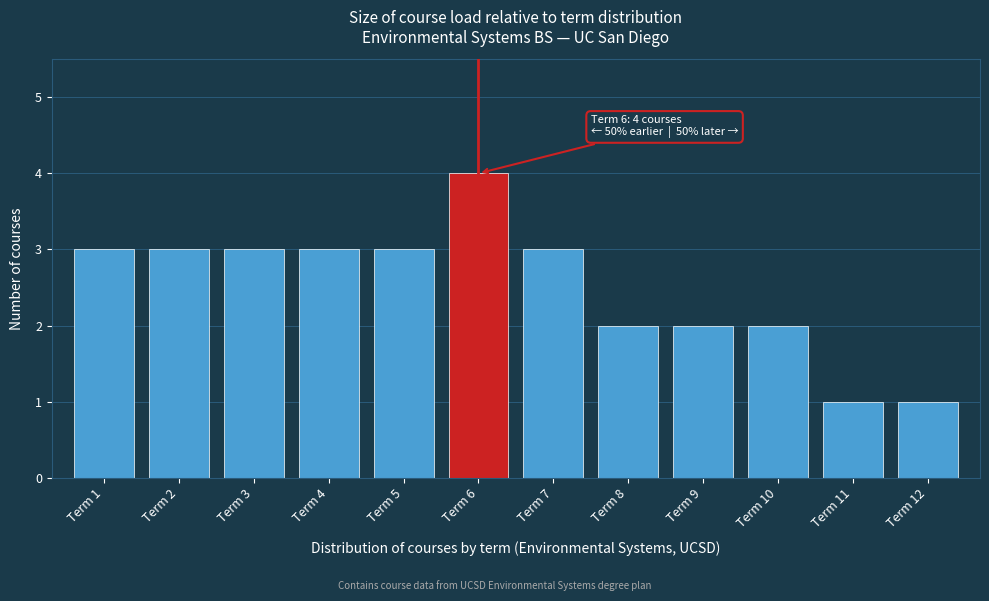

Reading left to right, transcribe all the data shown in this chart.

Term 1=3	Term 2=3	Term 3=3	Term 4=3	Term 5=3	Term 6=4	Term 7=3	Term 8=2	Term 9=2	Term 10=2	Term 11=1	Term 12=1